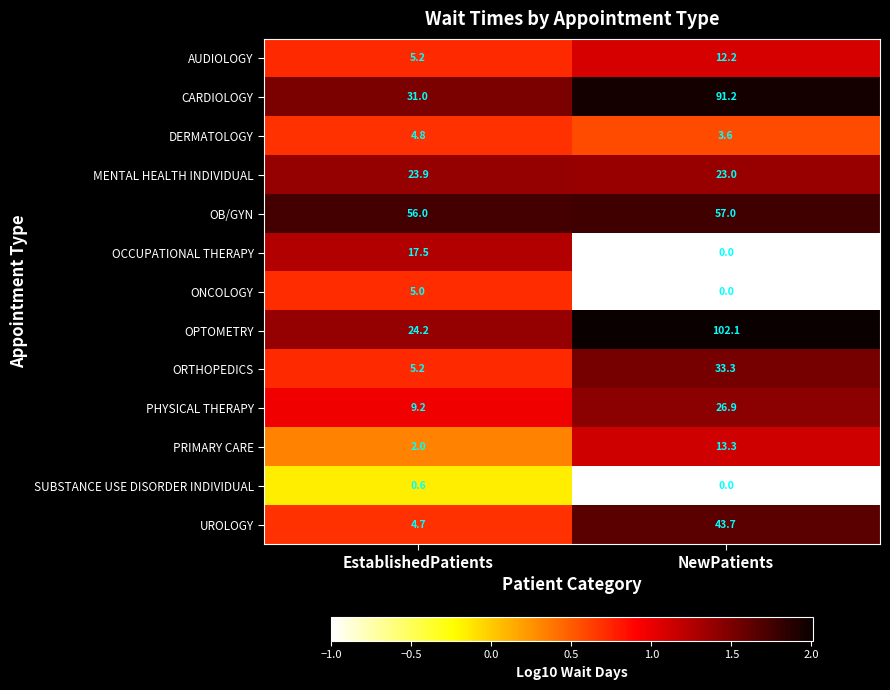

What is the sum of all UROLOGY values?

48.4